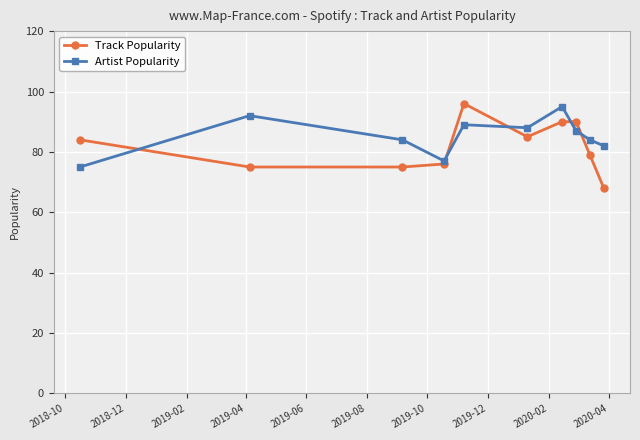

How many interior local valleys does the Artist Popularity series have?

2